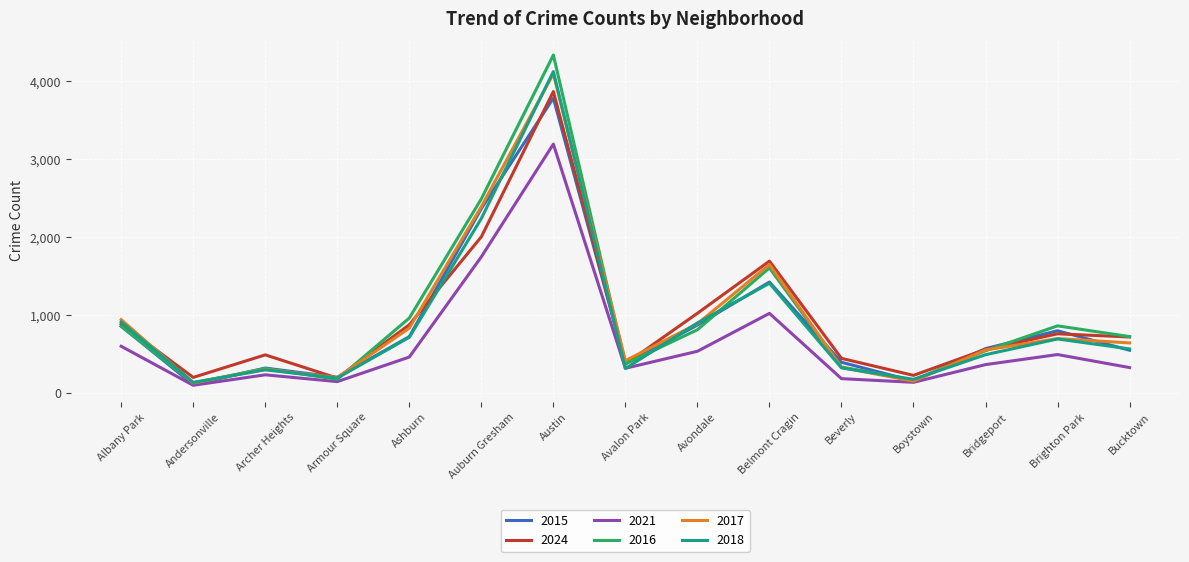

Is the value of 2016 at Bucktown greater than the value of 2024 at Armour Square?

Yes